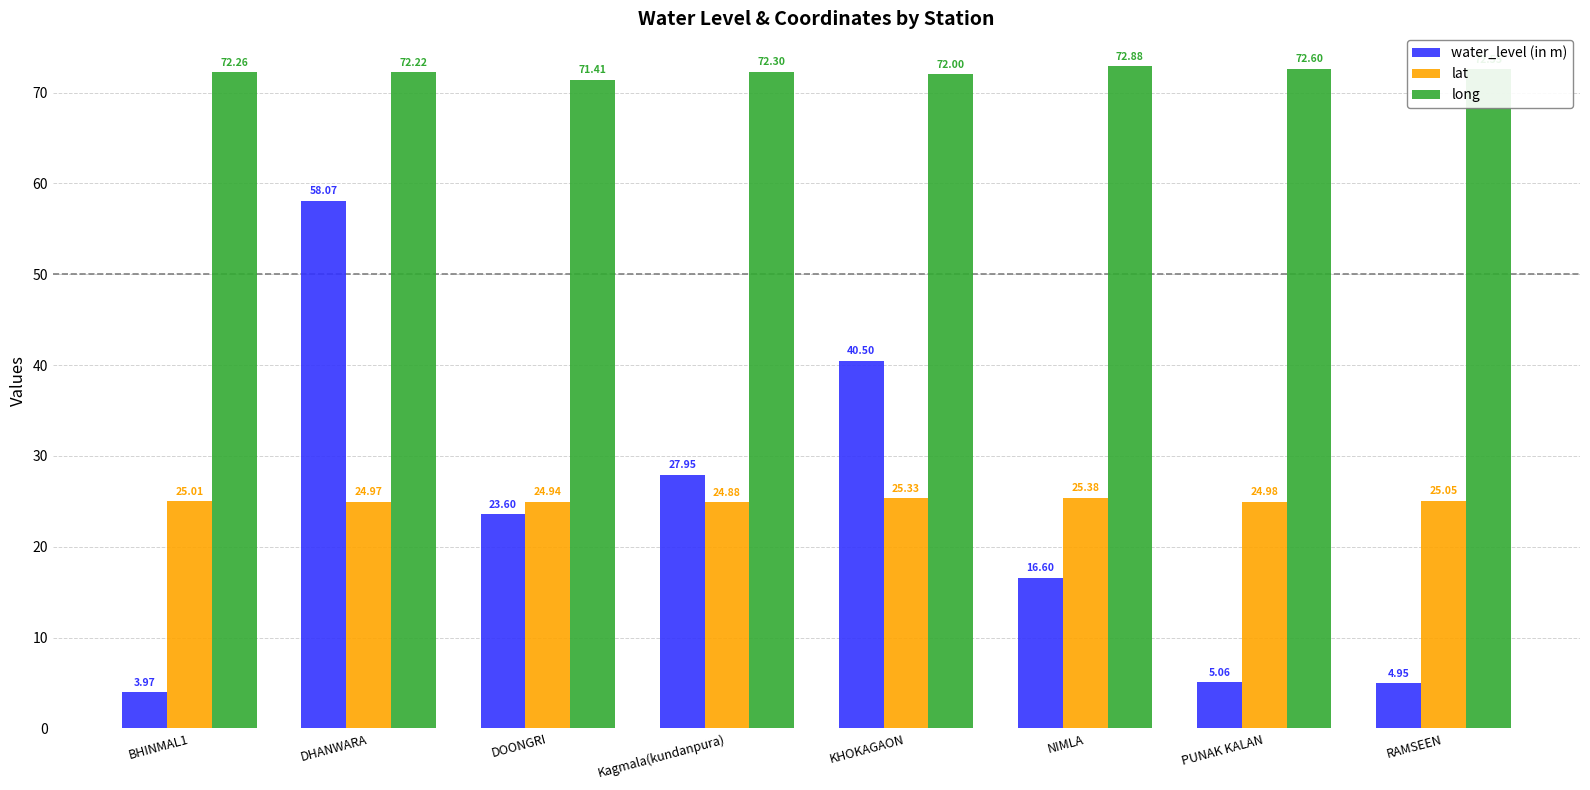

What is the maximum value shown in the chart?

72.9